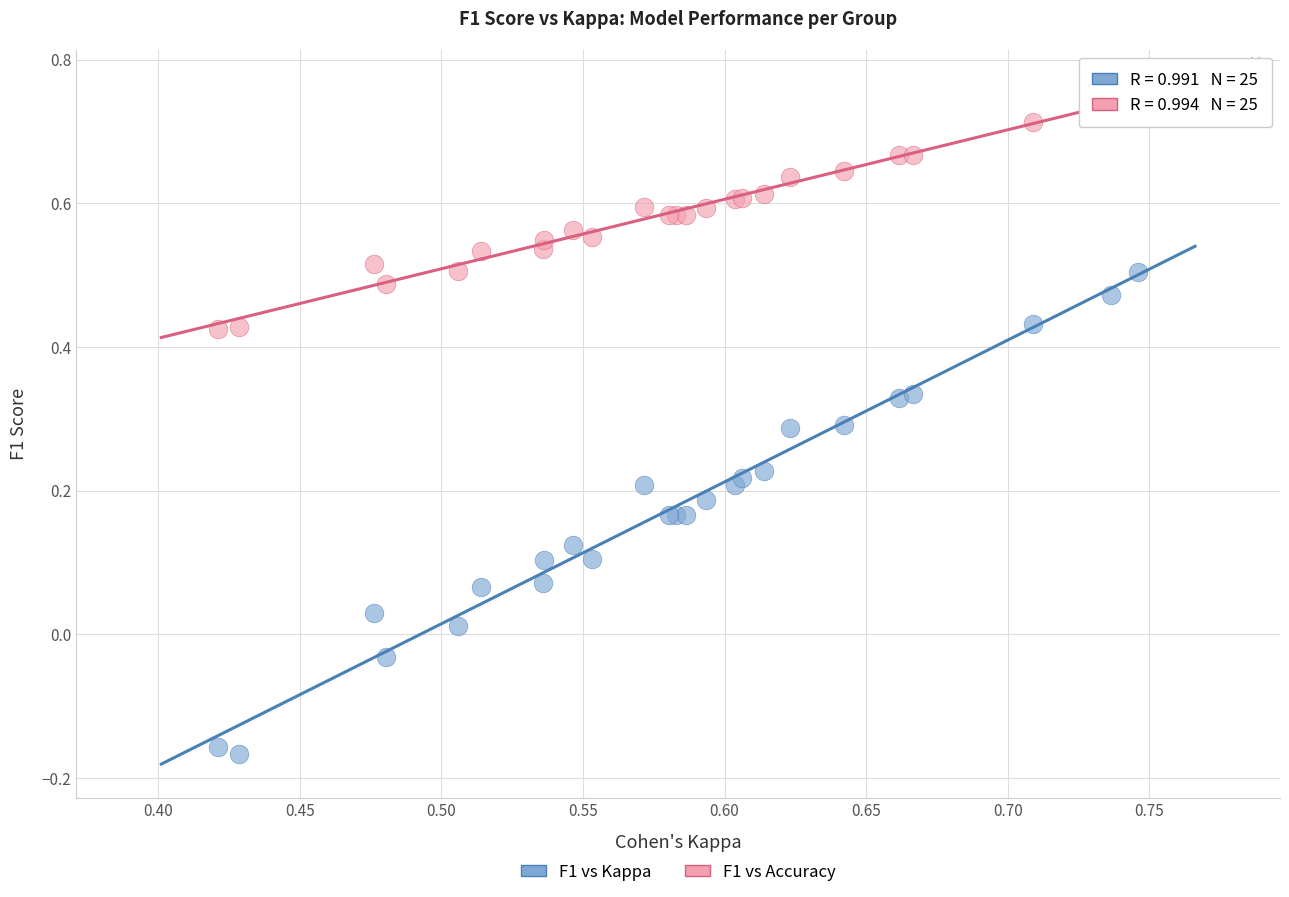

Which series reaches the minimum Y coordinate?

F1 vs Kappa